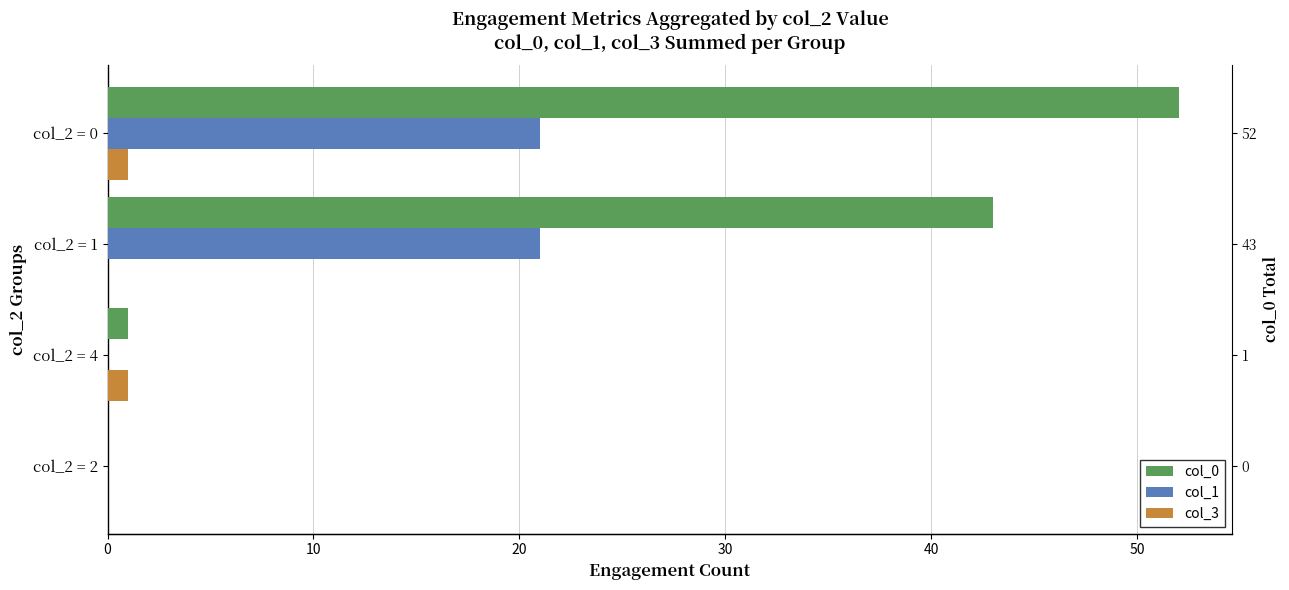

Reading right to left, transcribe all the data shown in this chart.

col_0: 30=52	20=43	10=1	0=0
col_1: 30=21	20=21	10=0	0=0
col_3: 30=1	20=0	10=1	0=0